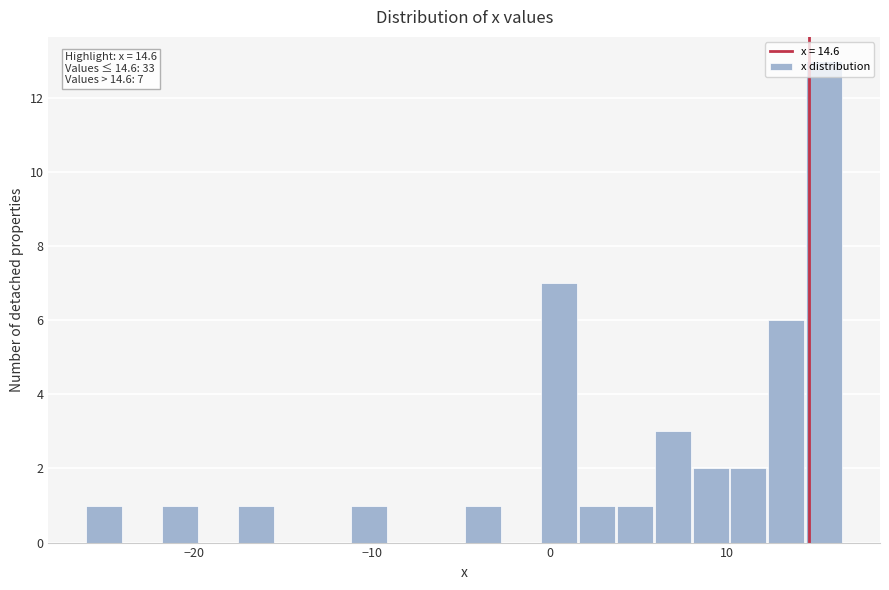

Around what value on the x-axis is the tallest bar? Give the approximate position of its centre, as read against the axis.

15